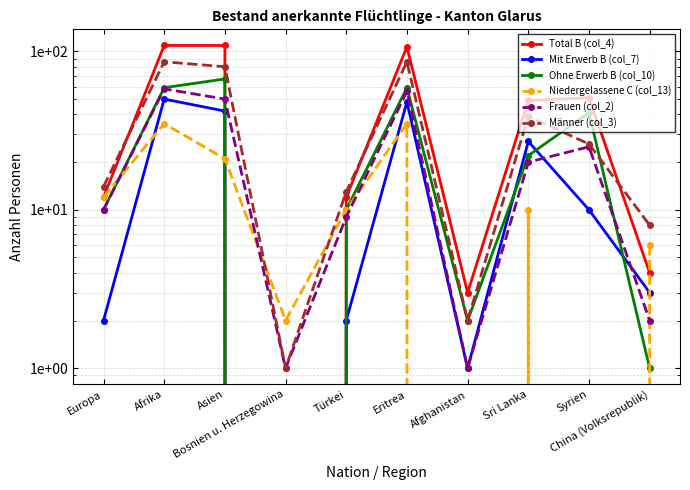

True or false: Ohne Erwerb B (col_10) has a value of 59 at Eritrea.

True